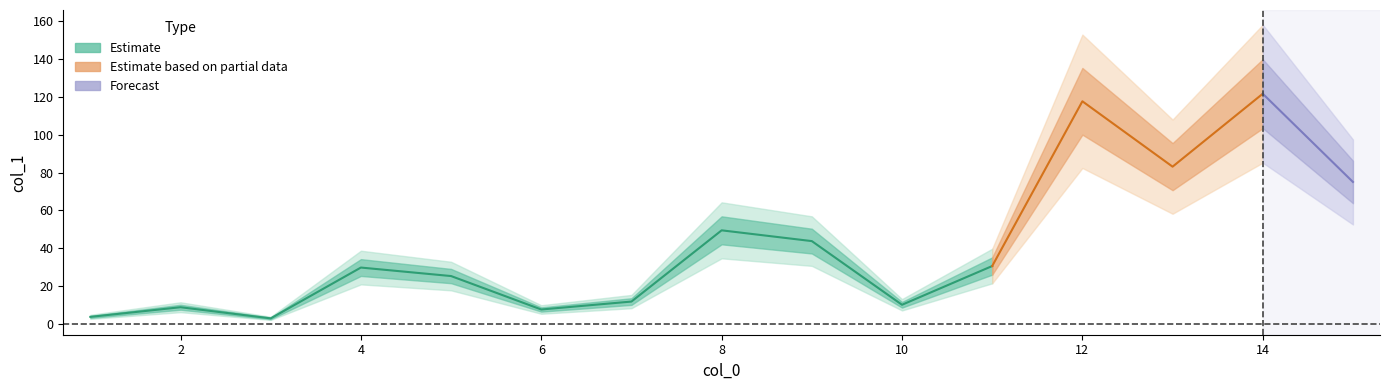

Where is the data nearest to the value 62?

8